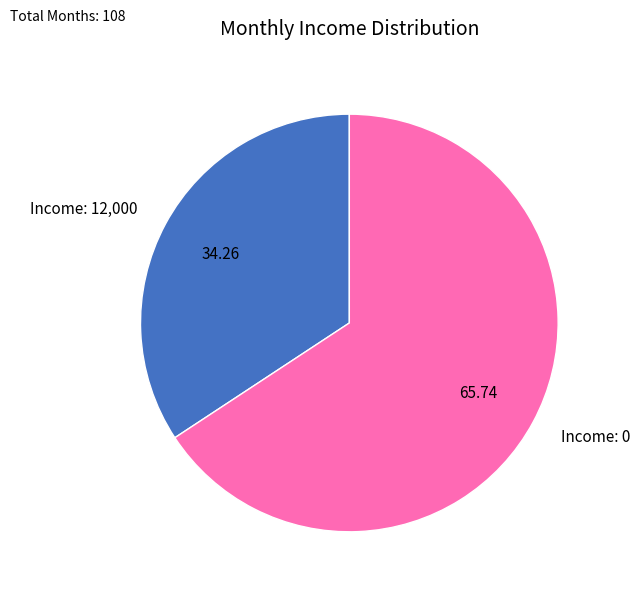

Do Income: 0 and Income: 12,000 together represent more than half of the pie?

Yes